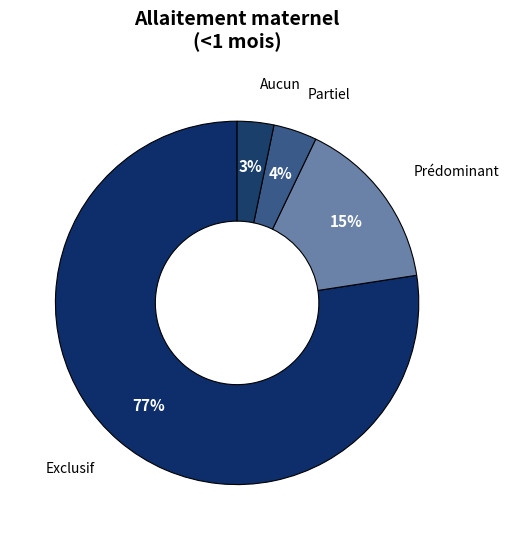

True or false: Exclusif accounts for 77% of the total.

True